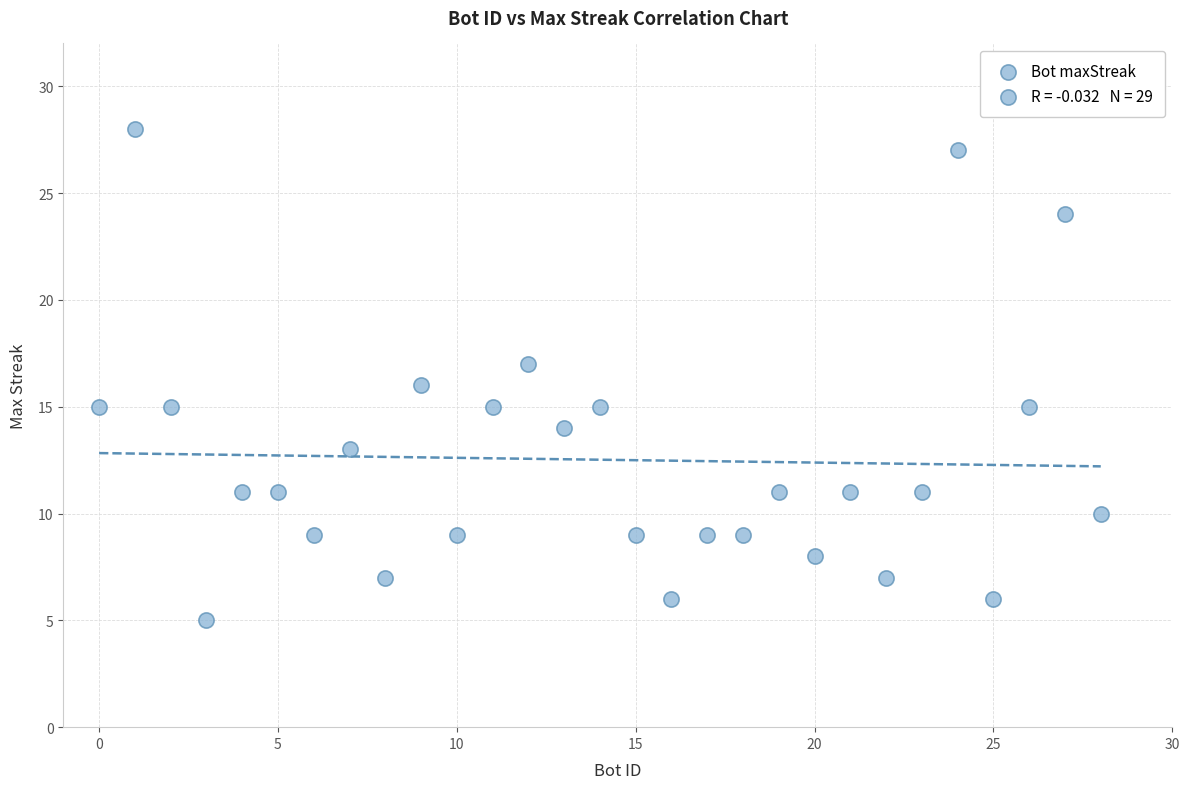

What is the range of X values (max minus min)?

28